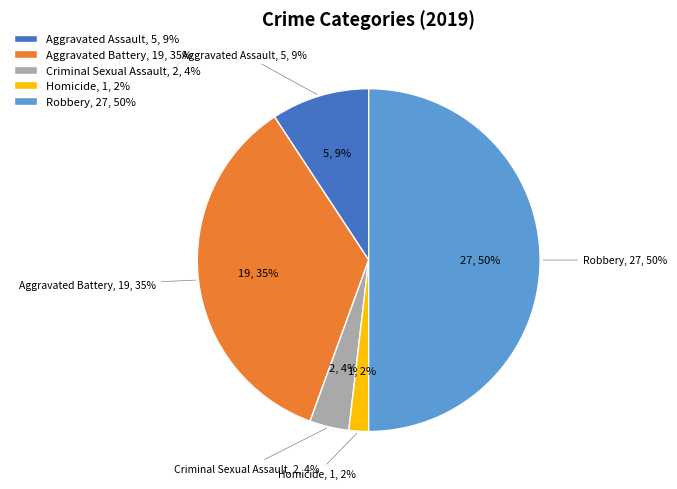

To the nearest percent, what percentage of the pie is Homicide?

2%